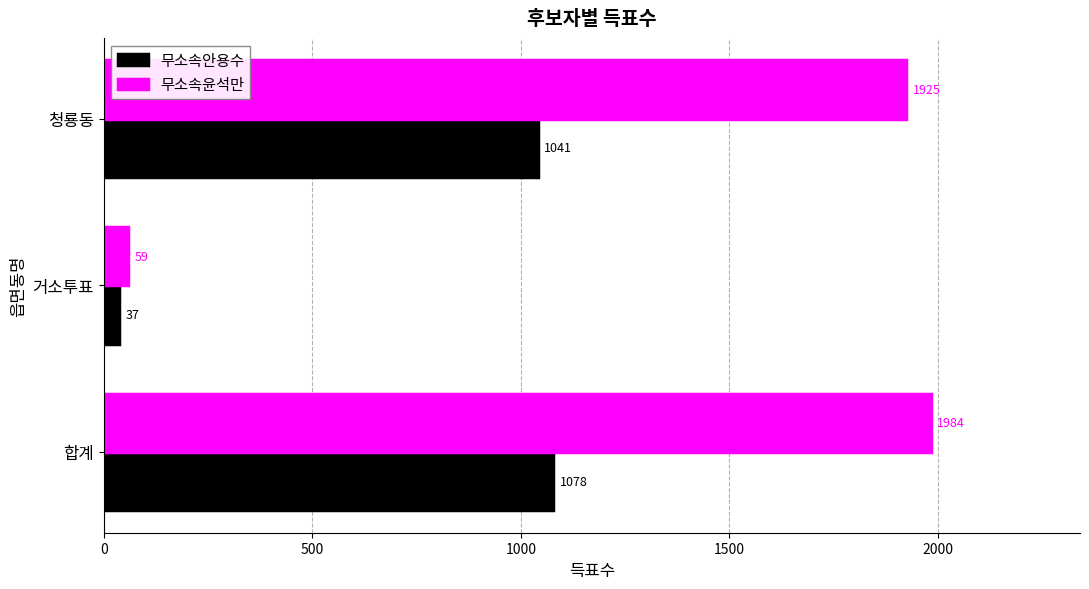

List the labels in order of 무소속안용수 value, largest first.

합계, 청룡동, 거소투표